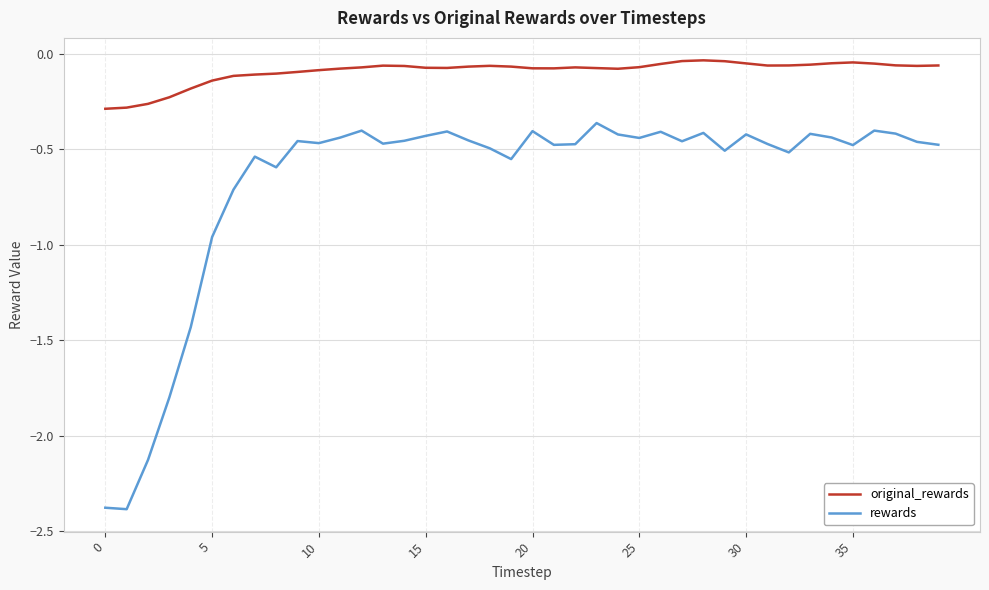

True or false: original_rewards and rewards cross at least once.

False